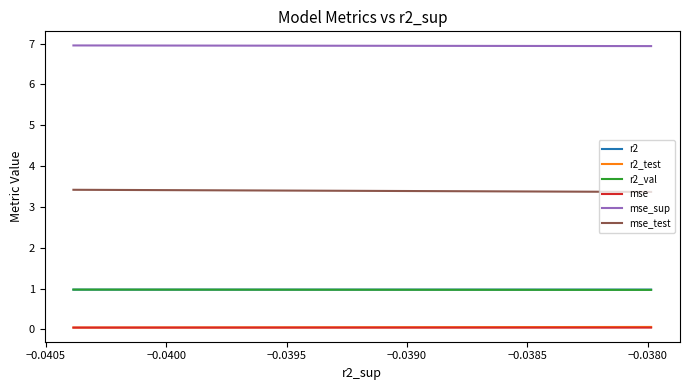

The value of mse at −0.0395 is 0.0. True or false?

True